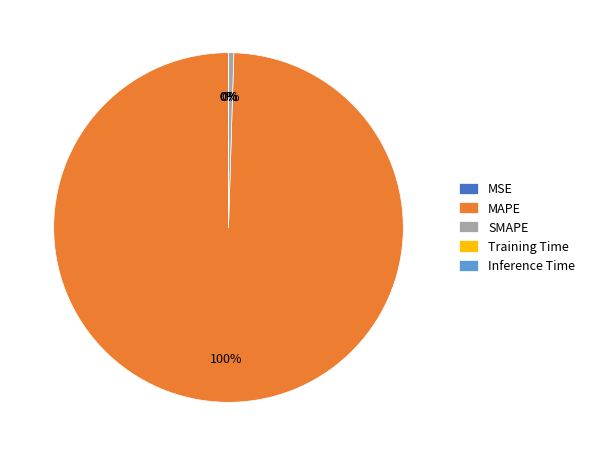

Is it true that MAPE is 100% of the pie?

True